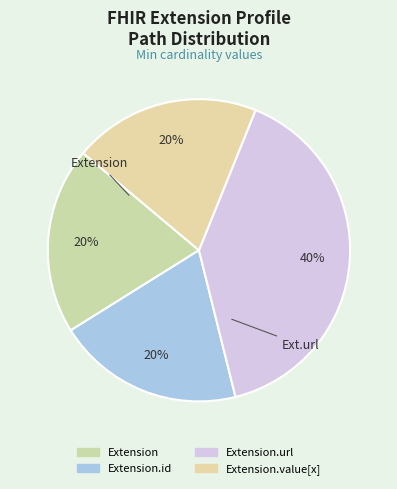

Rank the categories by value from highest to lowest.

Extension.url, Extension, Extension.id, Extension.value[x]